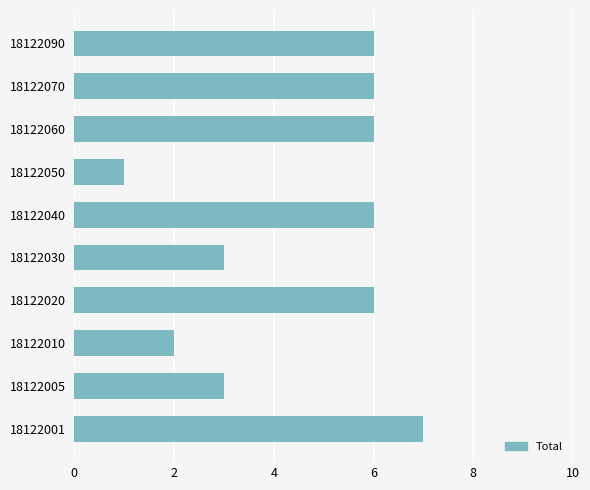

Between 18122040 and 18122010, which is larger?

18122040